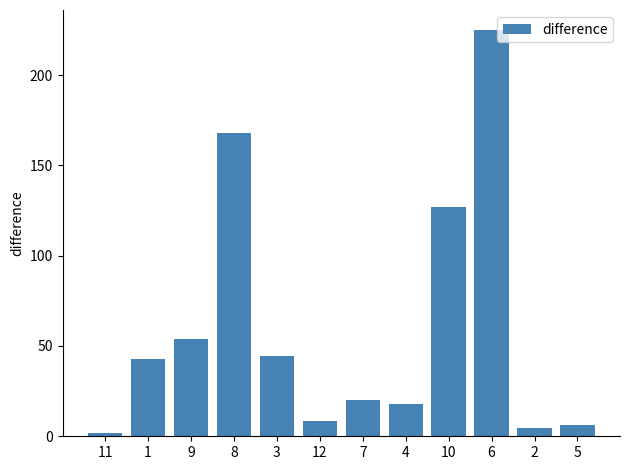

What is the value of the 4th bar from the left?

168.0